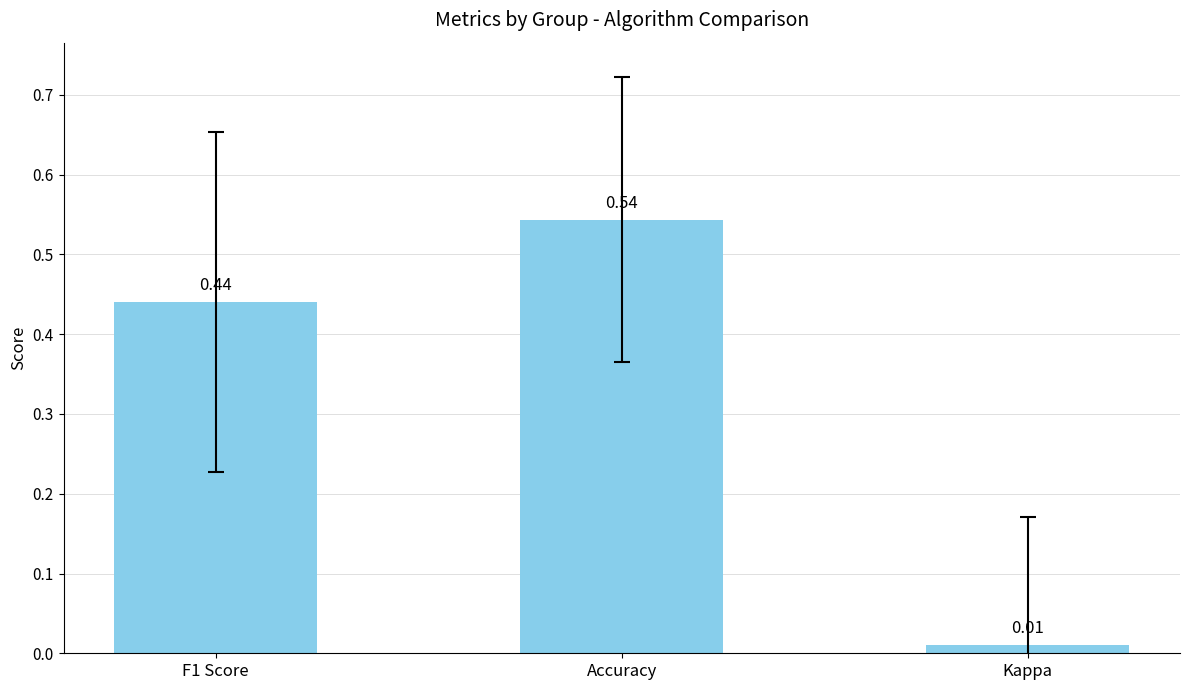

Are the bars horizontal?

No